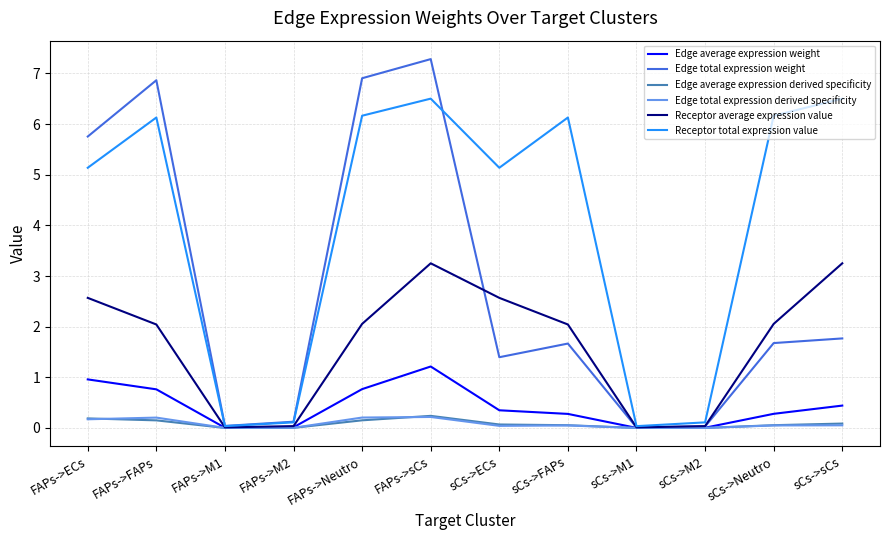

Which series changed the most between FAPs->ECs and FAPs->M2?

Edge total expression weight